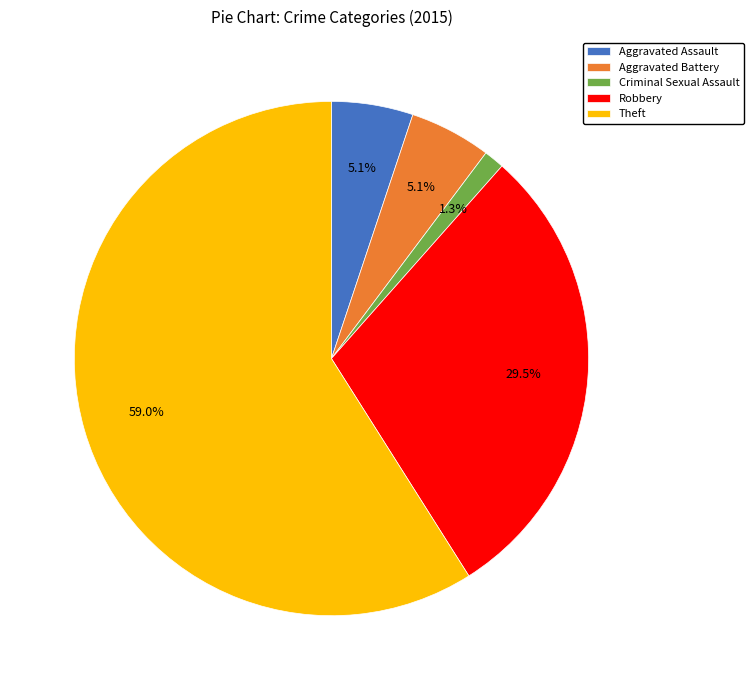

True or false: Theft accounts for 65% of the total.

False